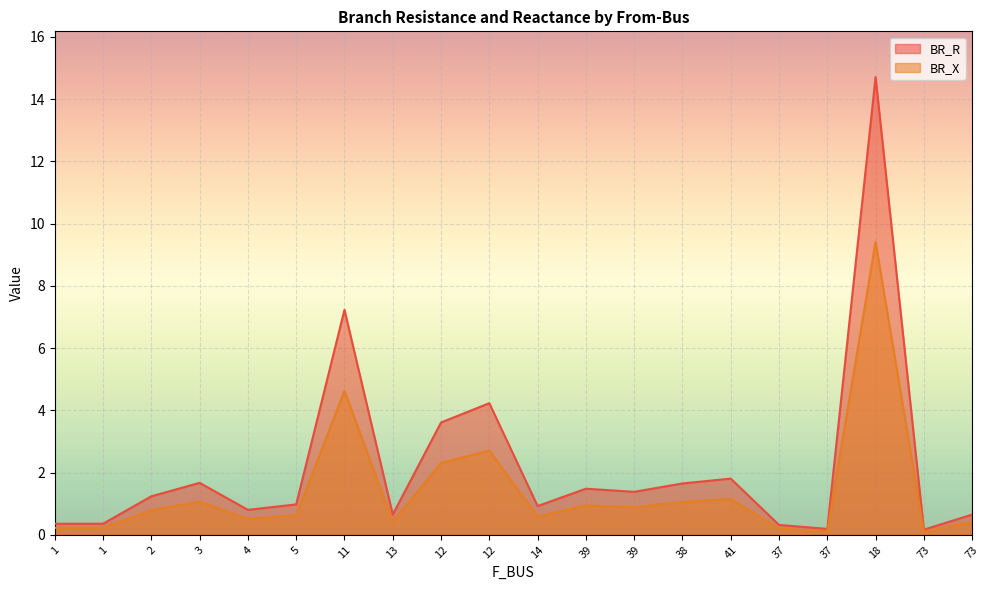

How many series are shown in this chart?

2